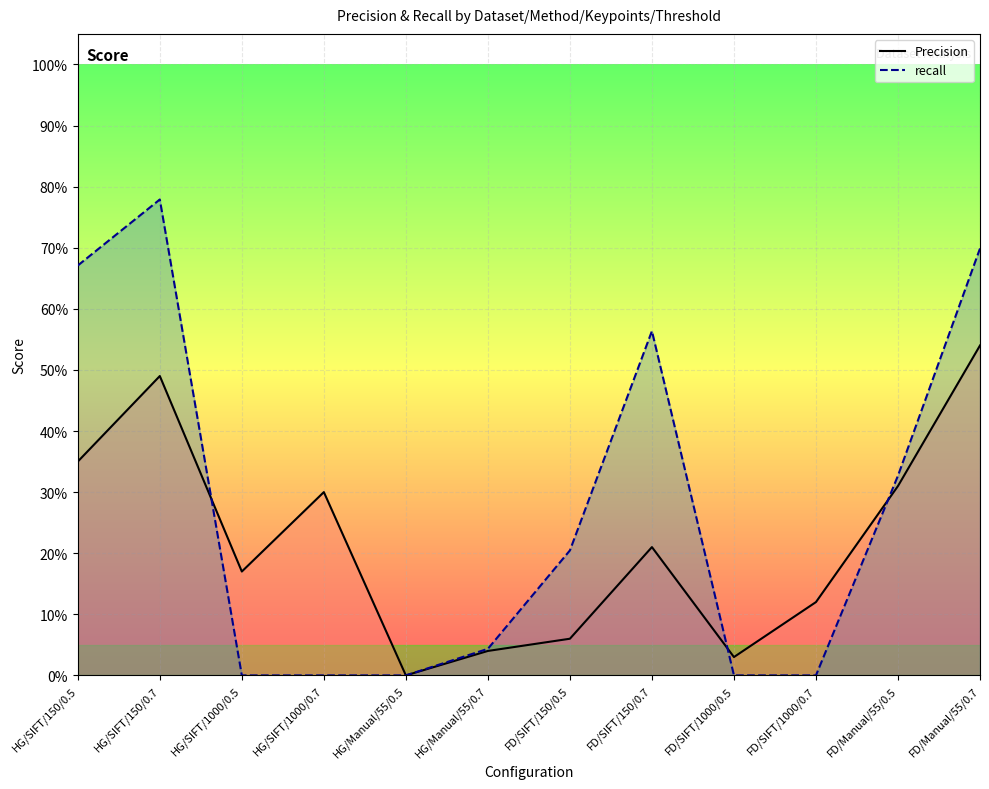

How many intersections are there between recall and Precision?

3